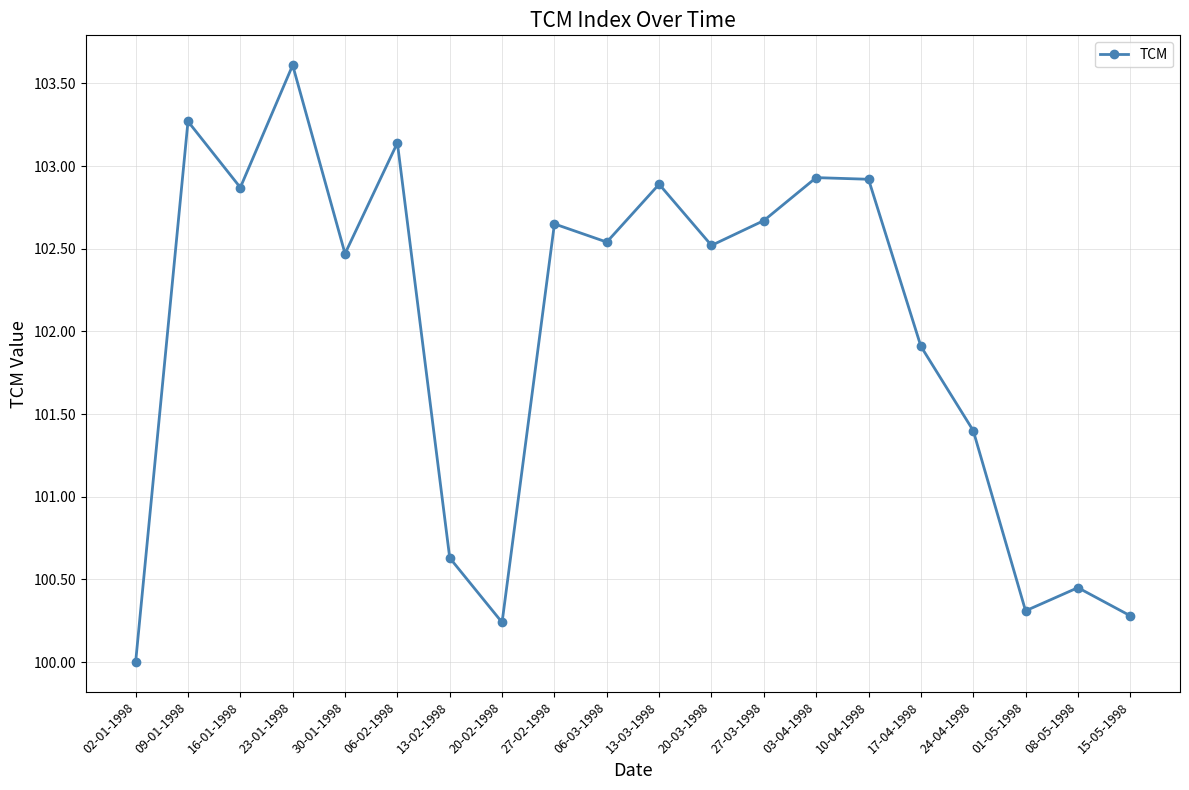

The value at 06-02-1998 is 150.7. True or false?

False